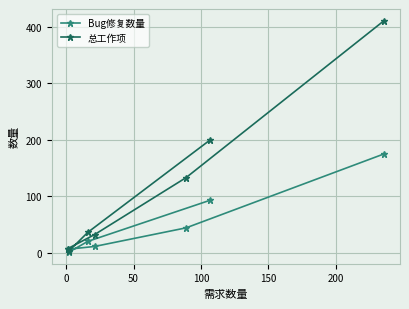

What is the maximum value for Bug修复数量?

175